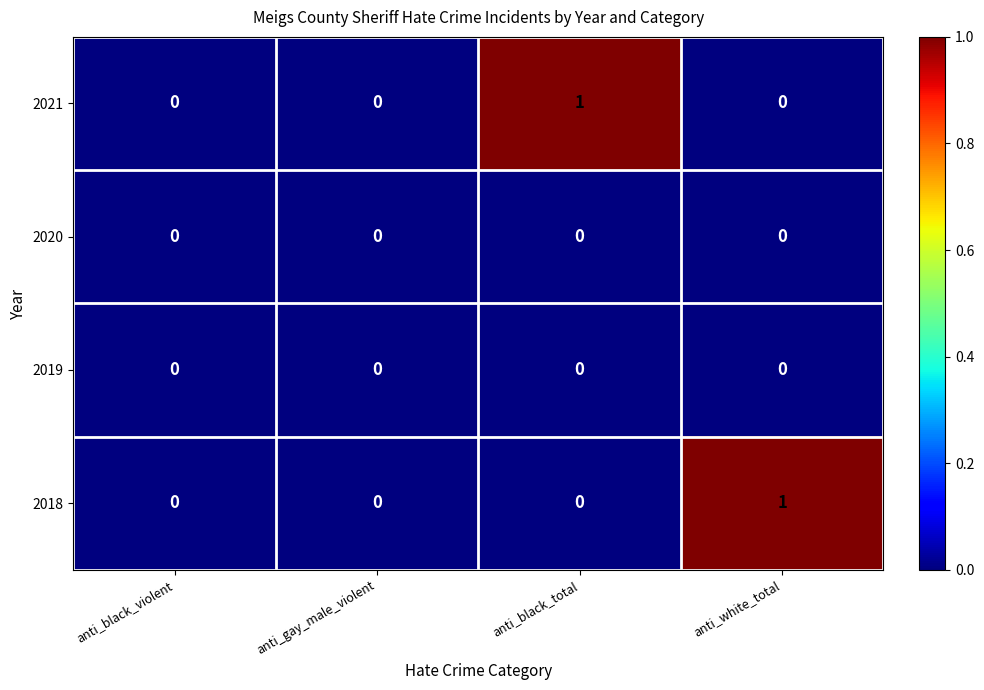

Between anti_gay_male_violent and anti_black_total, which series saw the biggest shift?

2021